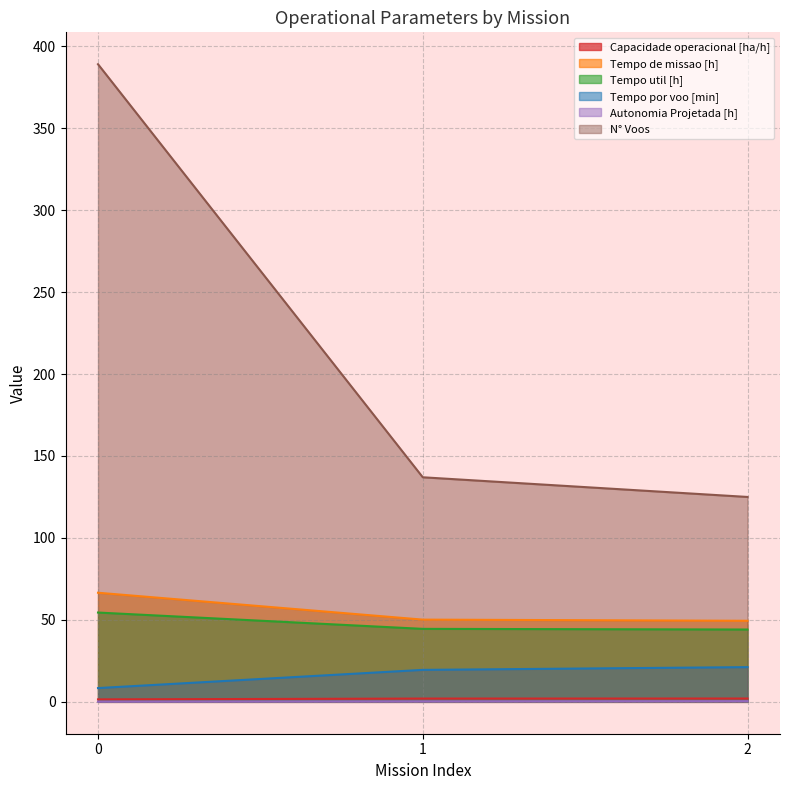

What is the spread (max minus min) of values at 2?

124.6